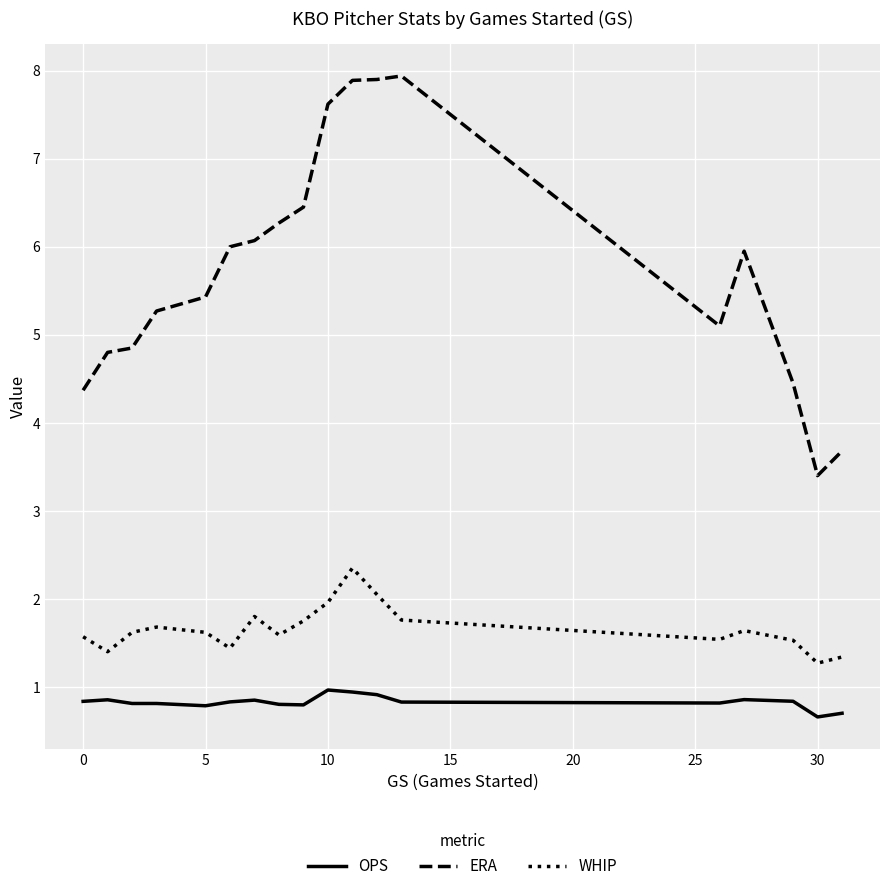

What is the average value of the ERA series?

5.7